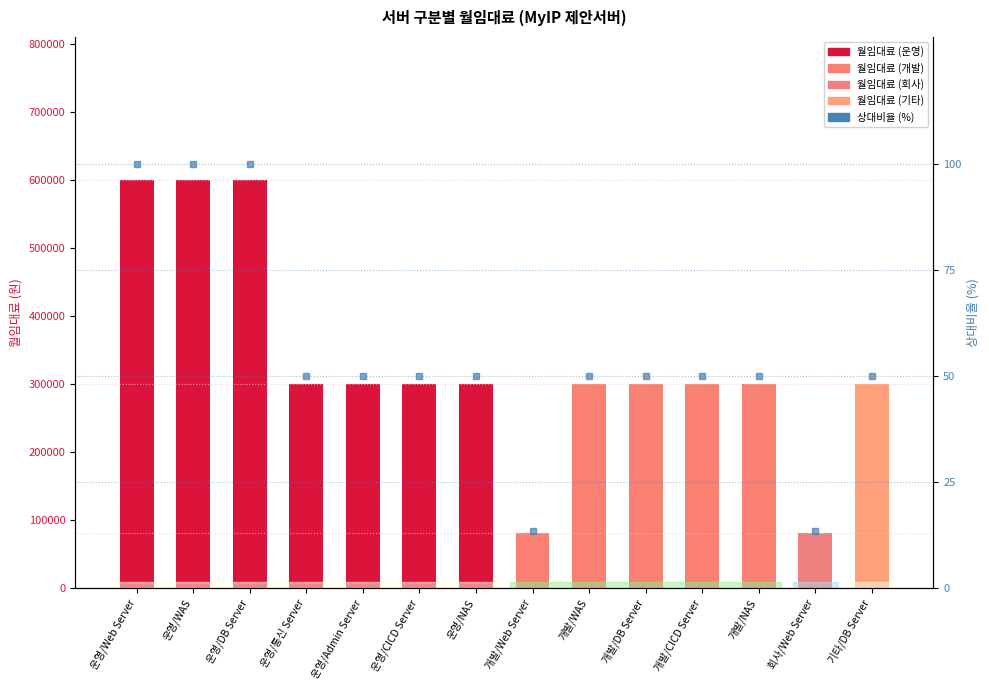

What is the label of the 2nd bar from the right?

회사/Web Server